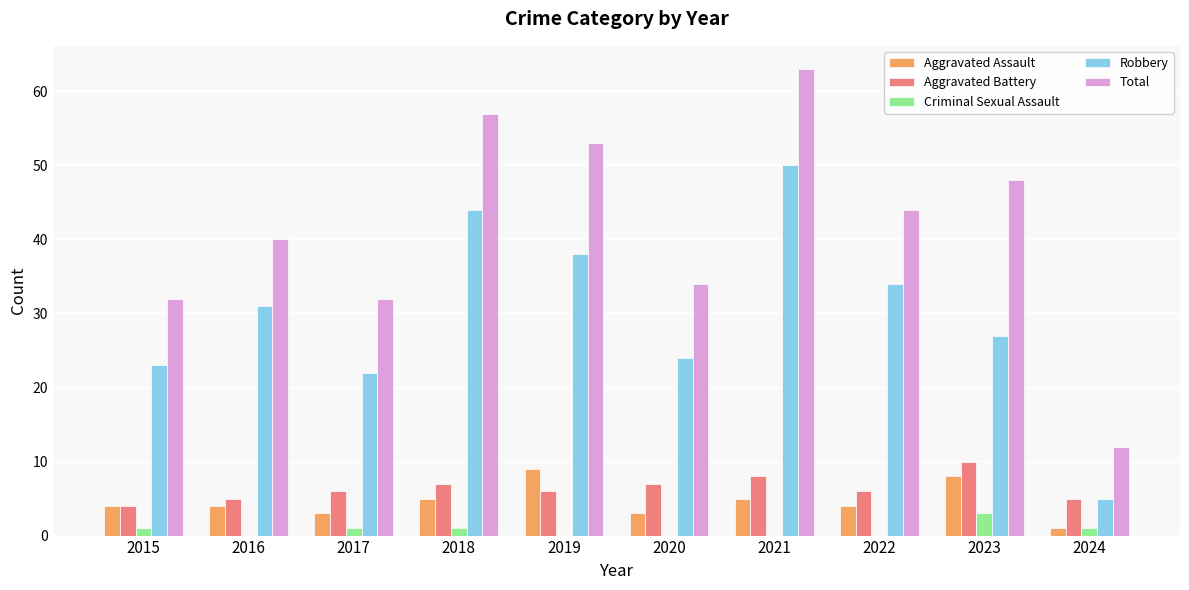

Reading left to right, what are all the values shown in this chart?

Aggravated Assault: 2015=4	2016=4	2017=3	2018=5	2019=9	2020=3	2021=5	2022=4	2023=8	2024=1
Aggravated Battery: 2015=4	2016=5	2017=6	2018=7	2019=6	2020=7	2021=8	2022=6	2023=10	2024=5
Criminal Sexual Assault: 2015=1	2016=0	2017=1	2018=1	2019=0	2020=0	2021=0	2022=0	2023=3	2024=1
Robbery: 2015=23	2016=31	2017=22	2018=44	2019=38	2020=24	2021=50	2022=34	2023=27	2024=5
Total: 2015=32	2016=40	2017=32	2018=57	2019=53	2020=34	2021=63	2022=44	2023=48	2024=12